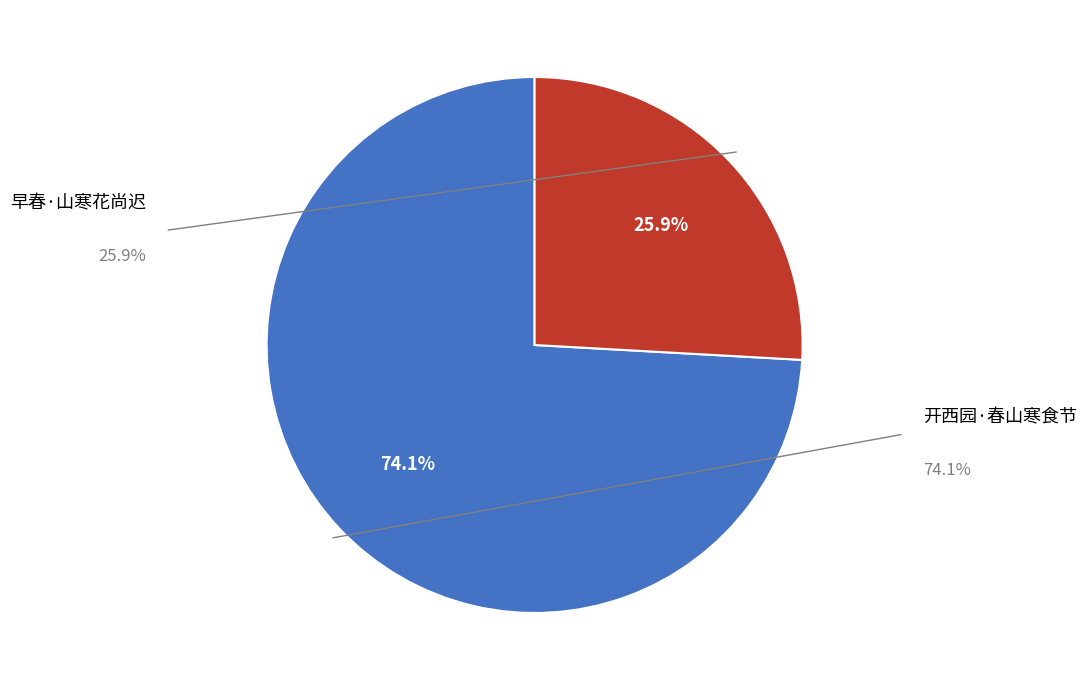

Is there any slice that represents more than half of the pie?

Yes